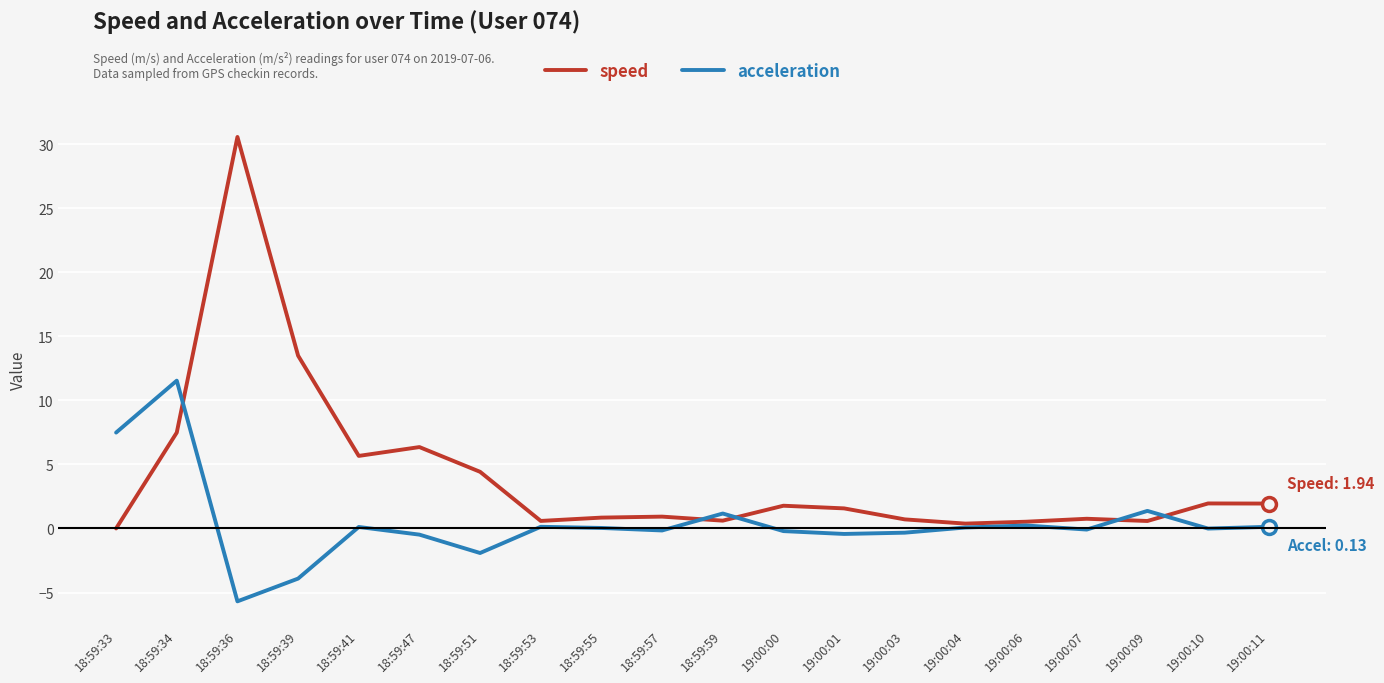

What is the difference between the speed values at 19:00:00 and 18:59:55?

0.9